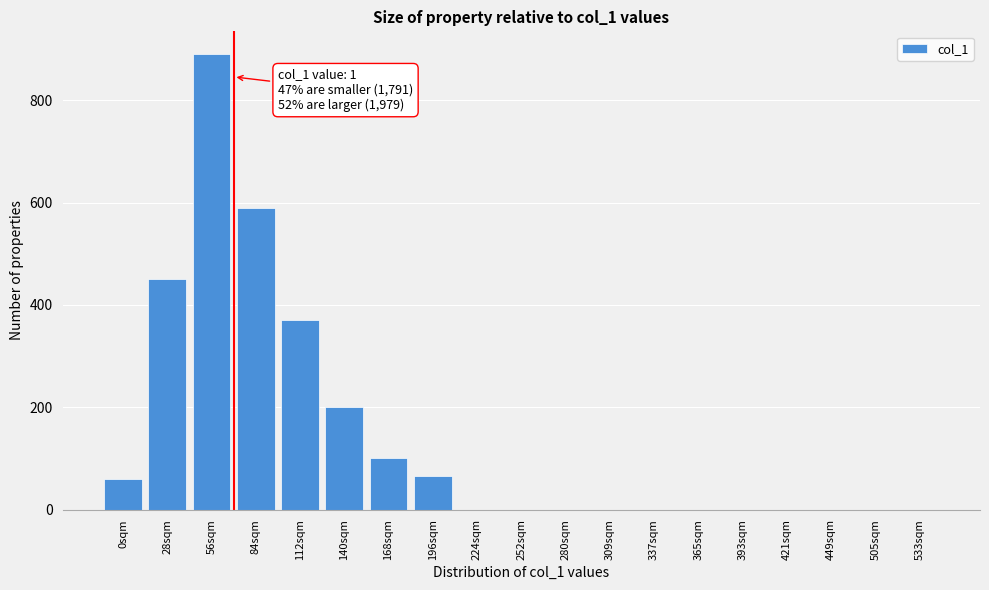

Reading right to left, extract all data points from this chart.

533sqm=0	505sqm=0	449sqm=0	421sqm=0	393sqm=0	365sqm=0	337sqm=0	309sqm=0	280sqm=0	252sqm=0	224sqm=0	196sqm=65	168sqm=100	140sqm=200	112sqm=370	84sqm=590	56sqm=890	28sqm=450	0sqm=60